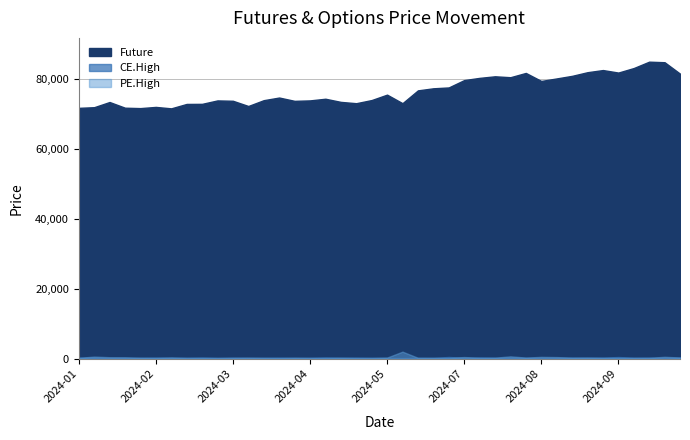

Where does the CE.High series first go above 369?

2024-01-02